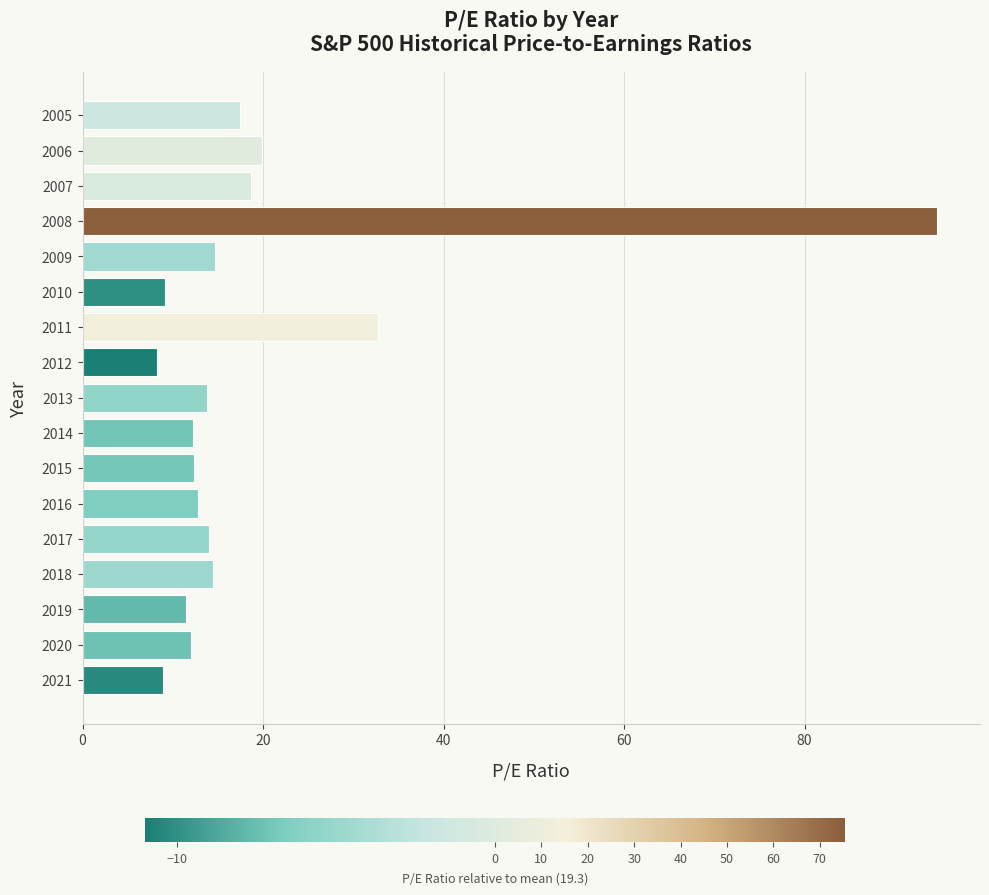

Are the bars grouped side by side (vs. stacked)?

No